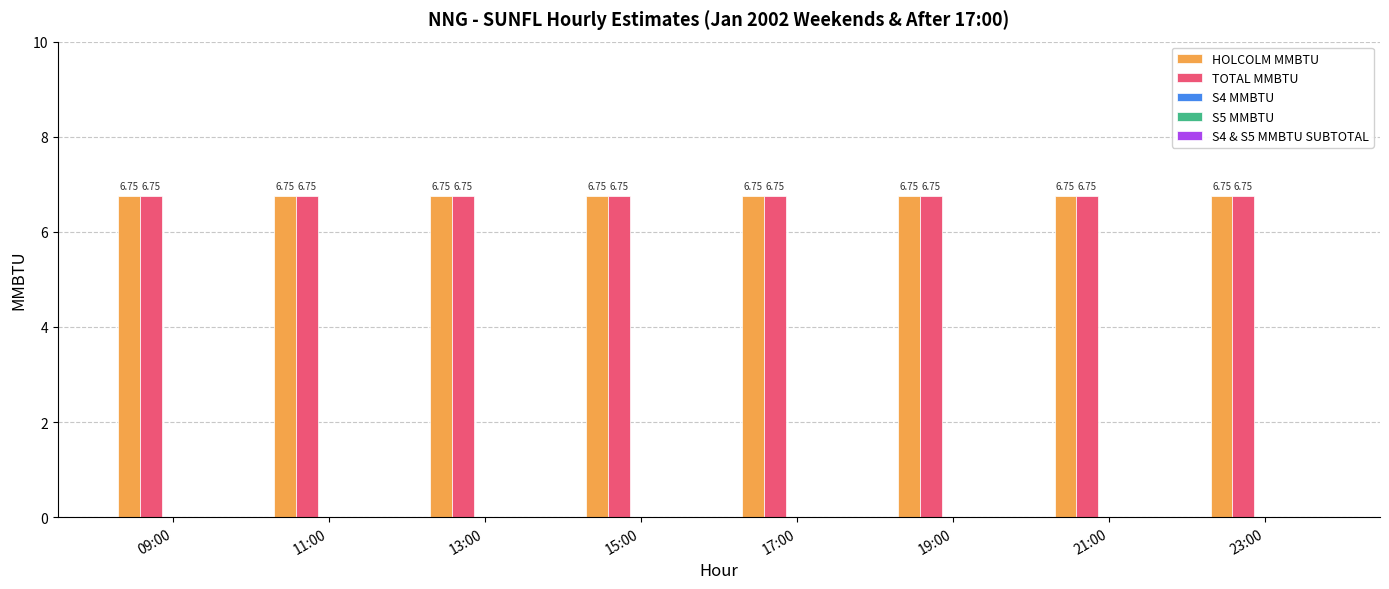

At which category is the sum across all series the highest?

09:00